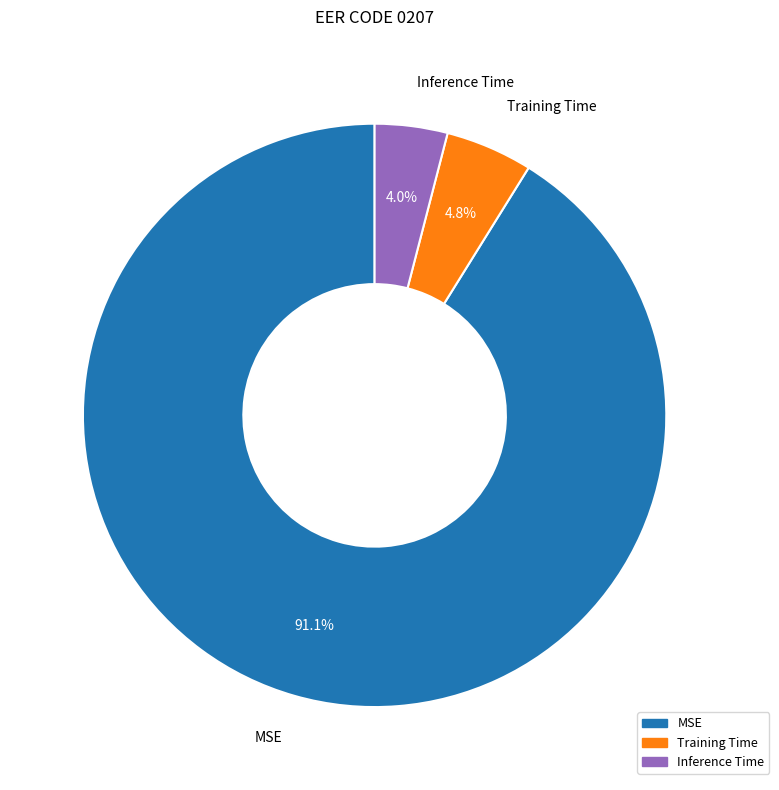

Count the number of slices in the pie.

3